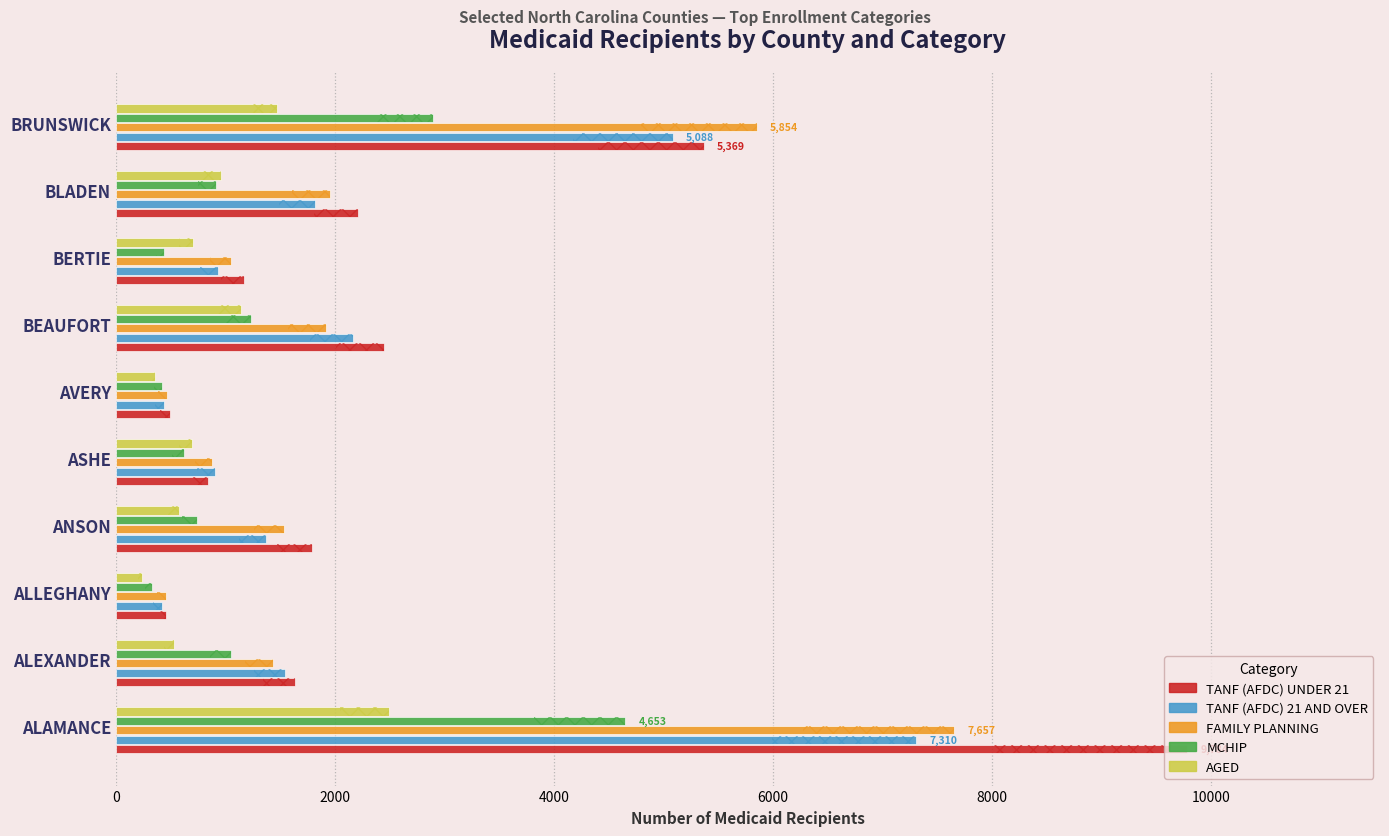

Which series has the widest spread of values?

TANF (AFDC) UNDER 21